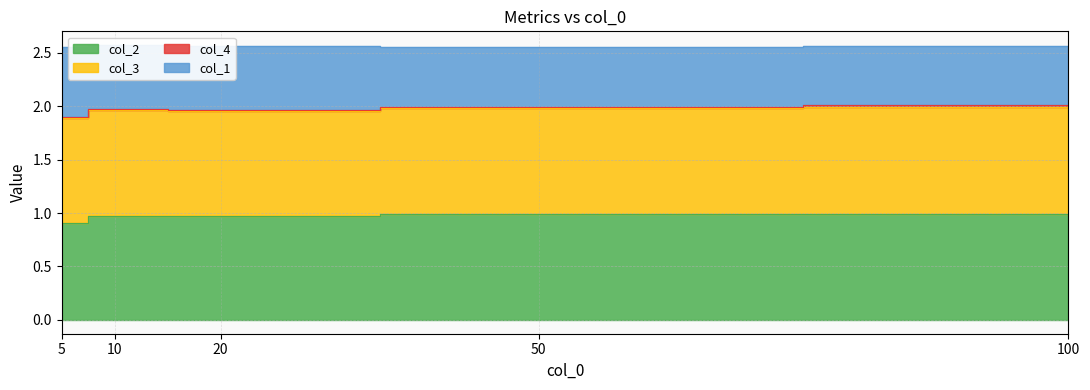

Count the number of categories in the chart.

5